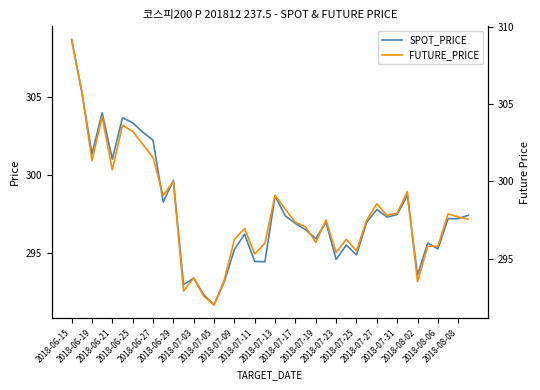

What is the minimum value for SPOT_PRICE?

291.6